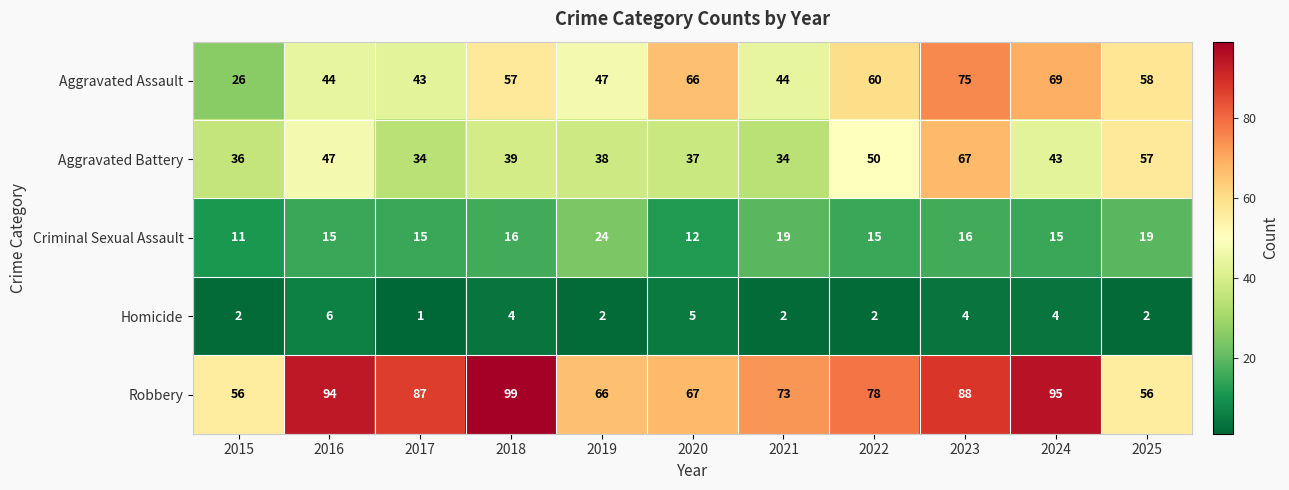

What is the greatest value displayed?

99